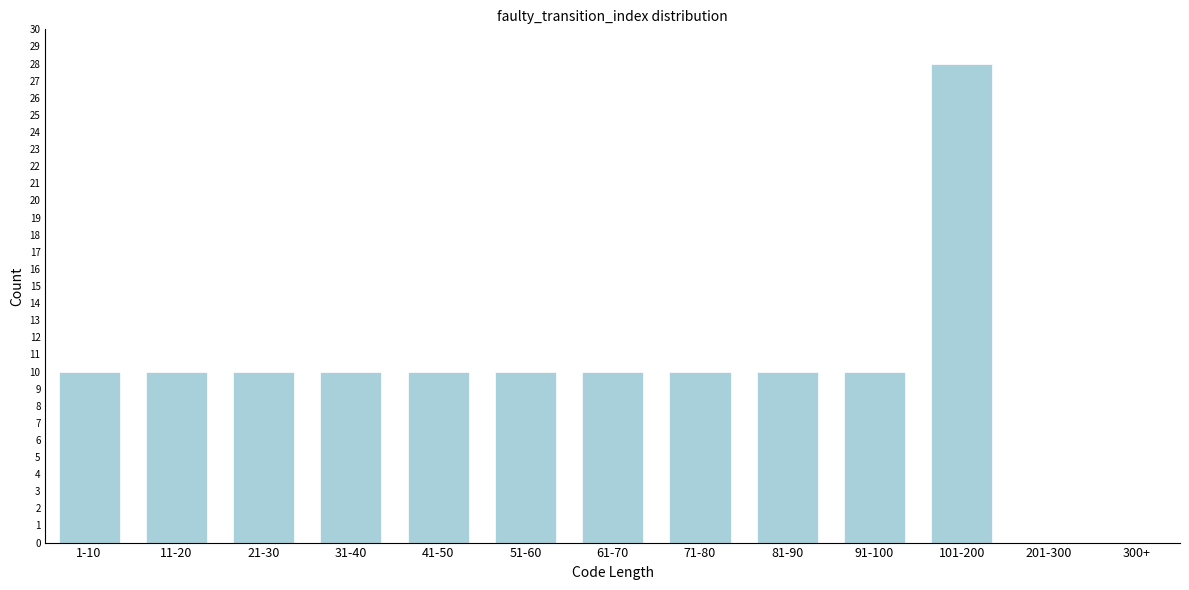

Reading right to left, what are all the values shown in this chart?

300+=0	201-300=0	101-200=28	91-100=10	81-90=10	71-80=10	61-70=10	51-60=10	41-50=10	31-40=10	21-30=10	11-20=10	1-10=10